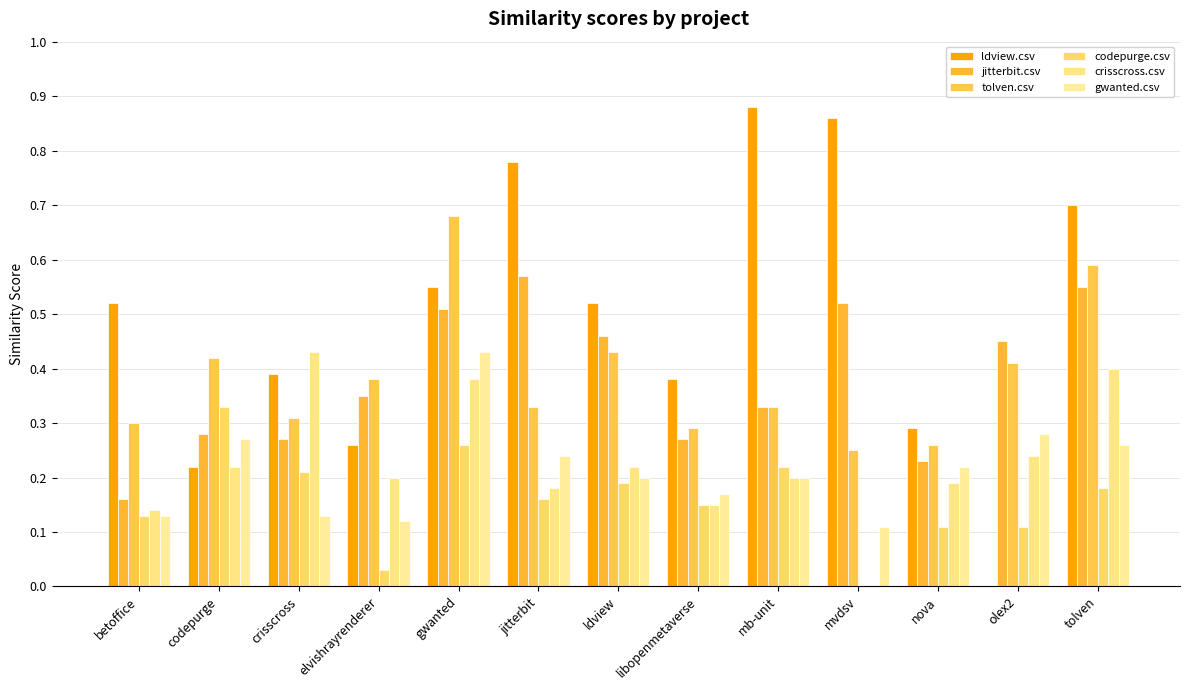

True or false: tolven.csv has a value of 0.7 at ldview.

False